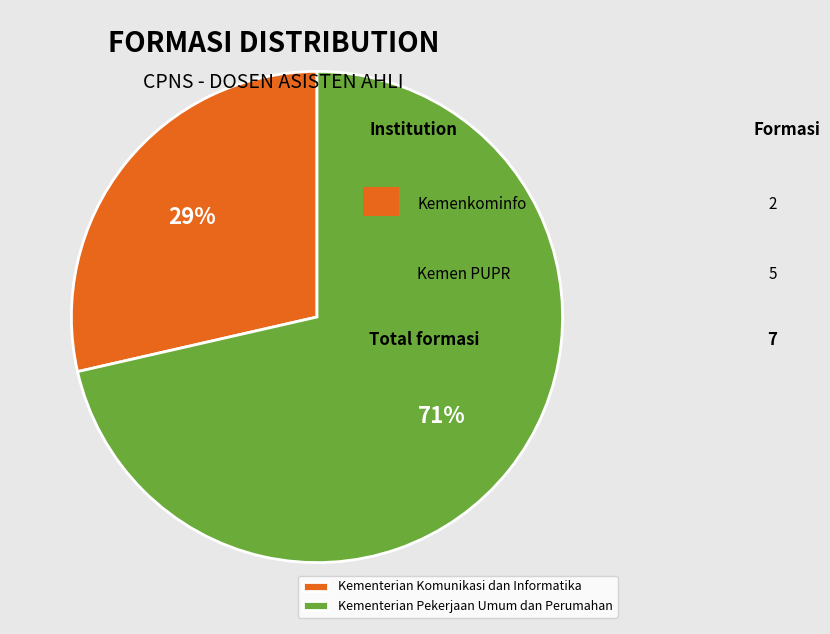

What is the ratio of the value at Kementerian Komunikasi dan Informatika to the value at Kementerian Pekerjaan Umum dan Perumahan?

0.4